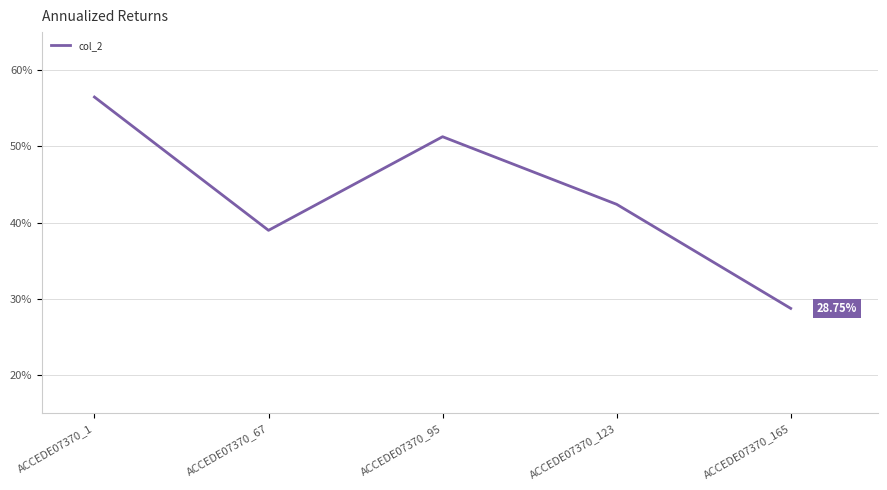

What is the difference between the maximum and second lowest values?

0.2